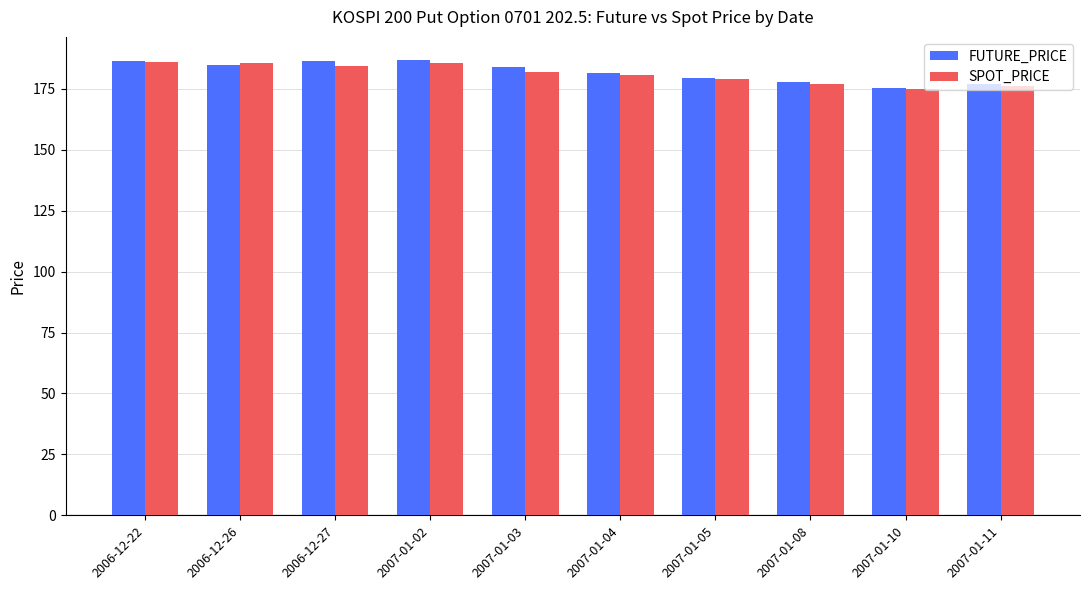

True or false: SPOT_PRICE has a value of 279.1 at 2007-01-02.

False